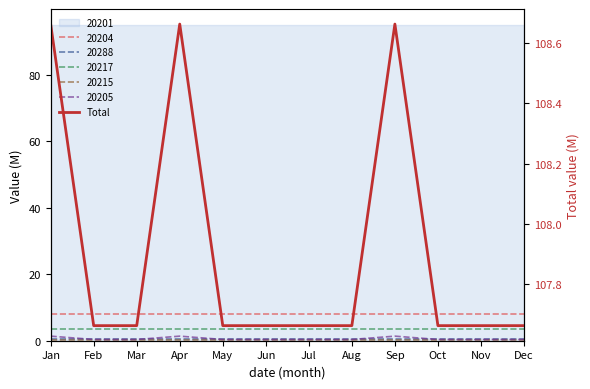

The chart shows a value of 107.7 at Feb. True or false?

True